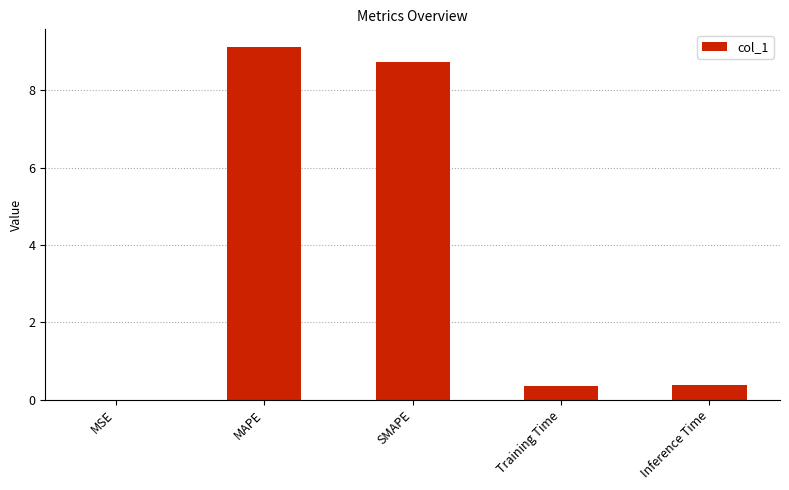

Approximately how many times larger is the value at SMAPE compared to MAPE?

1.0